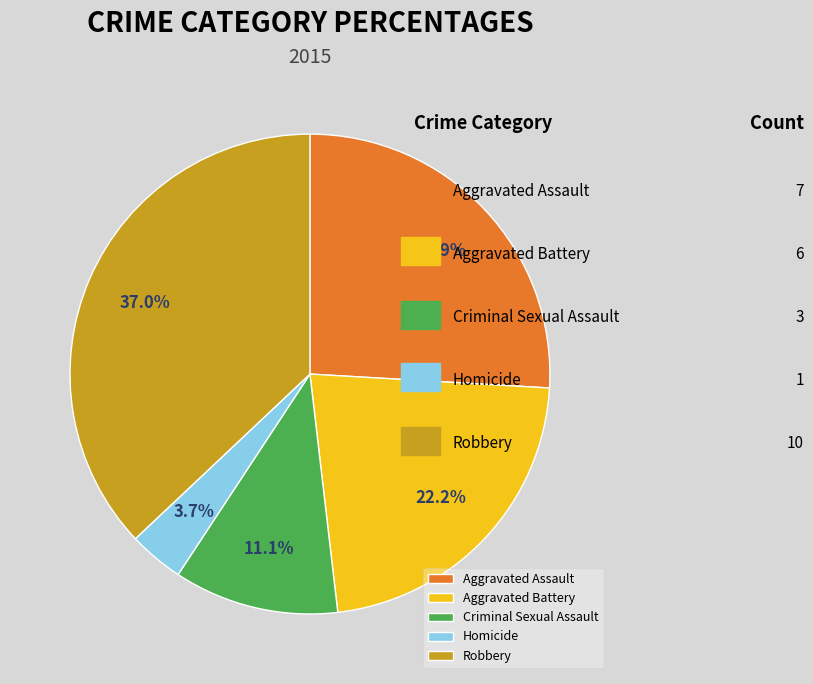

How many slices are in this pie chart?

5